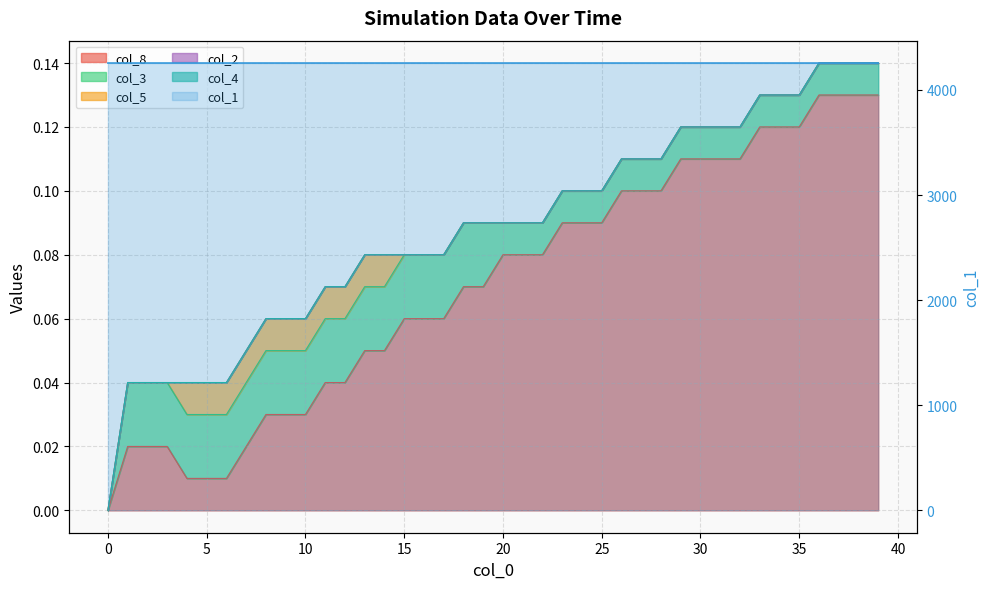

What is the value of the 29th point from the left?

4255.9